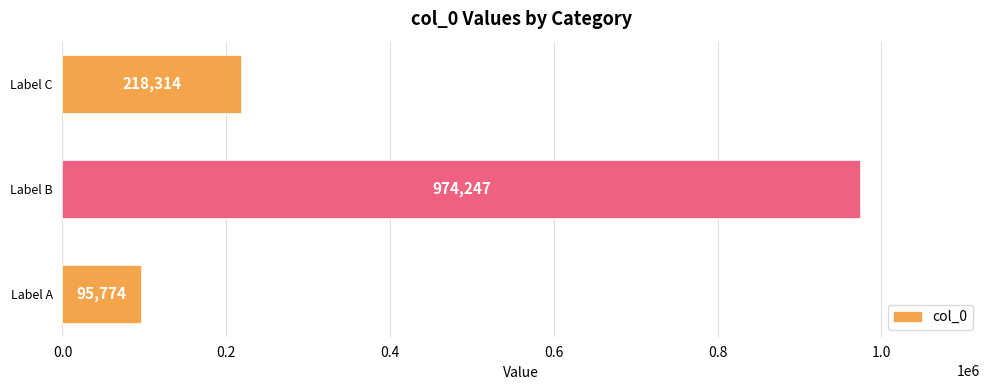

Between Label A and Label C, which is larger?

Label C